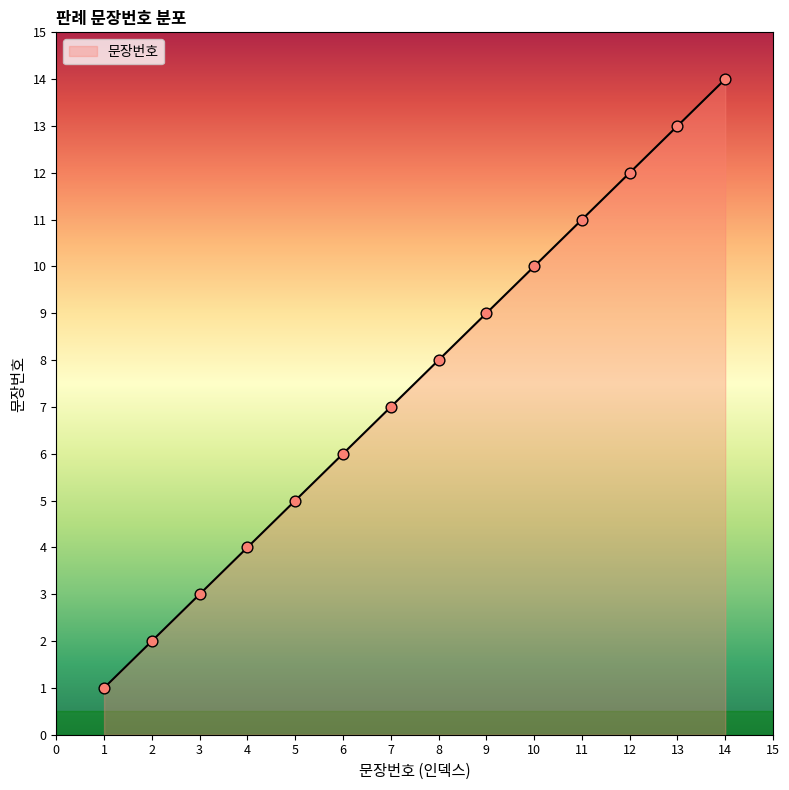

What is the greatest value displayed?

14.0